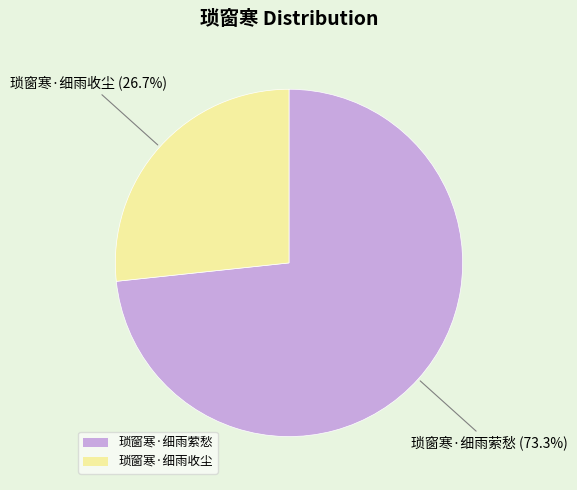

What is the ratio of the value at 琐窗寒·细雨收尘 to the value at 琐窗寒·细雨萦愁?

0.4